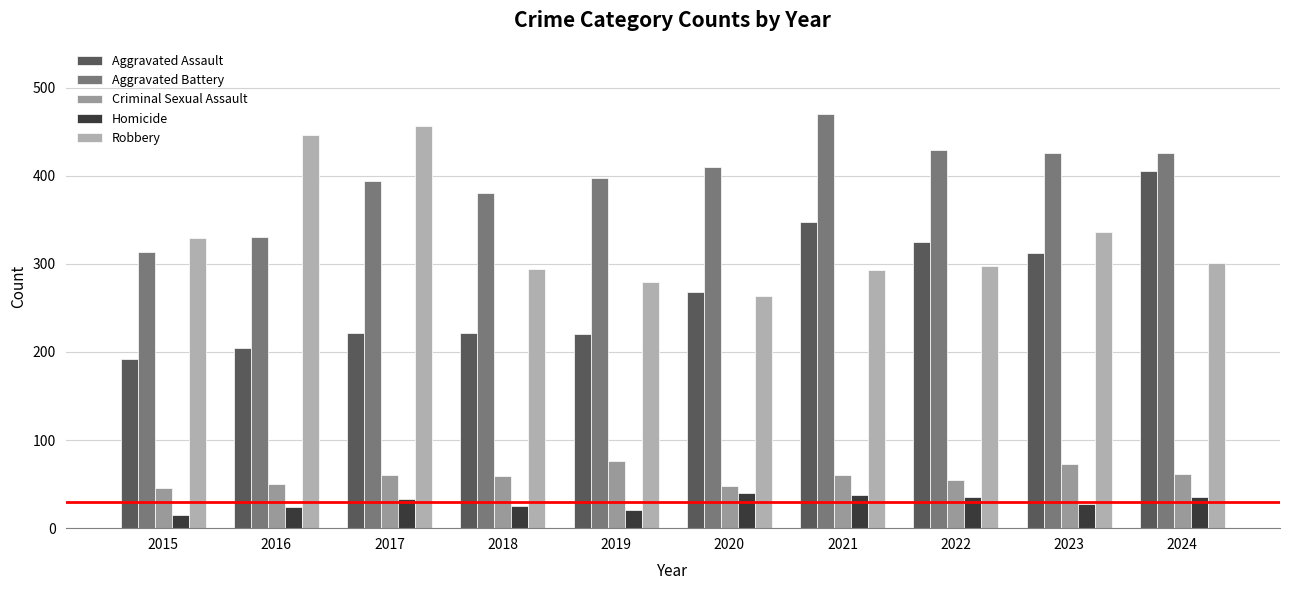

Rank the series by their maximum value, from lowest to highest.

Homicide, Criminal Sexual Assault, Aggravated Assault, Robbery, Aggravated Battery